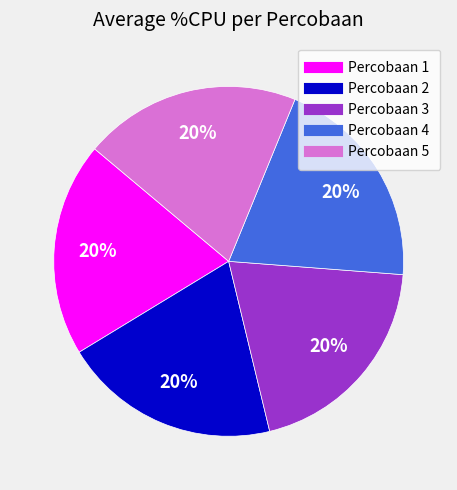

Approximately how many times larger is the value at Percobaan 5 compared to Percobaan 2?

1.0